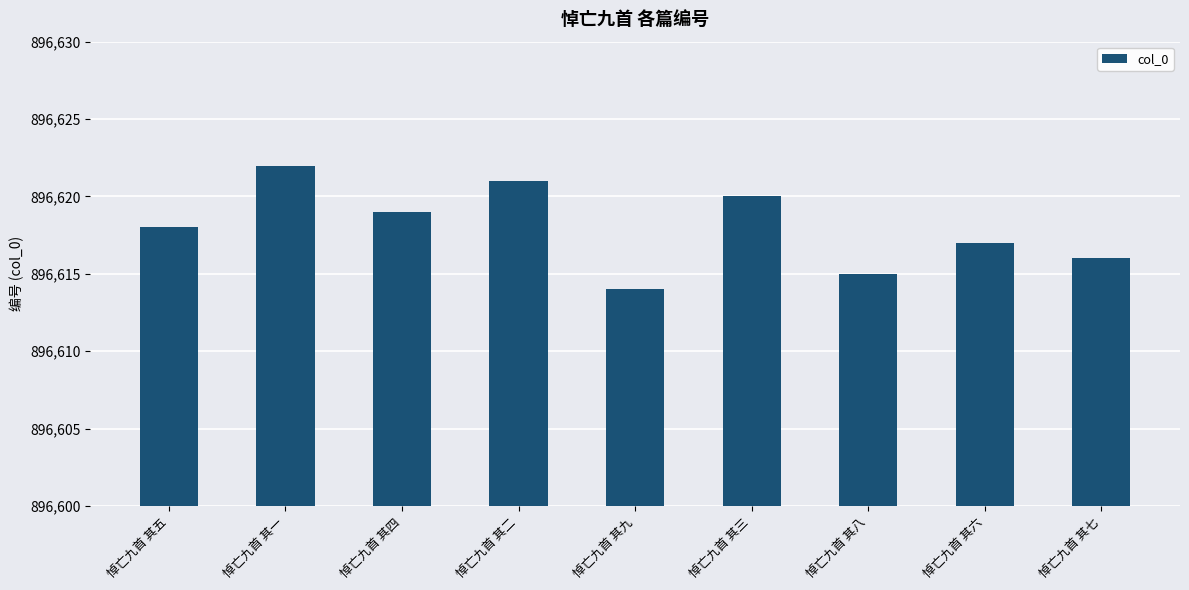

What value does the data have at 悼亡九首 其四?

896619